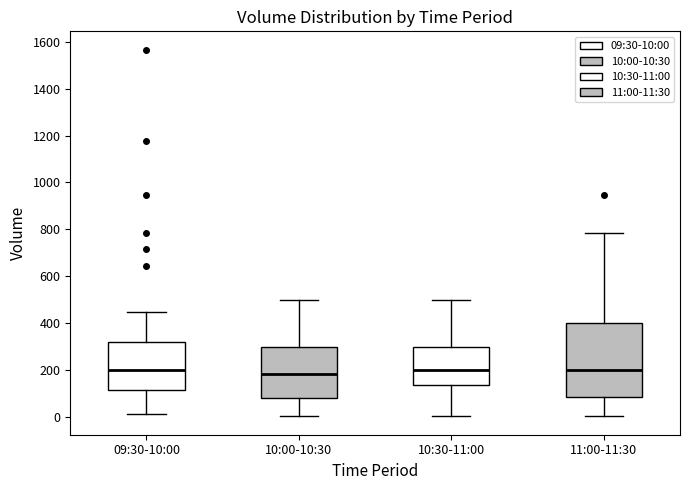

Which box is the tallest, from its lower edge to its upper edge?

11:00-11:30